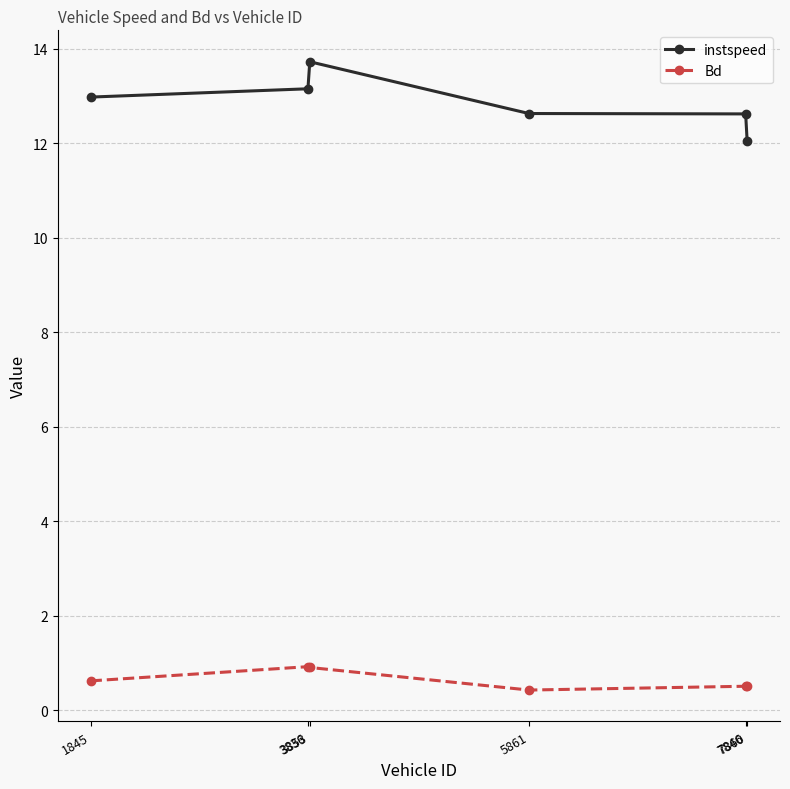

Which series has the largest total across all categories?

instspeed